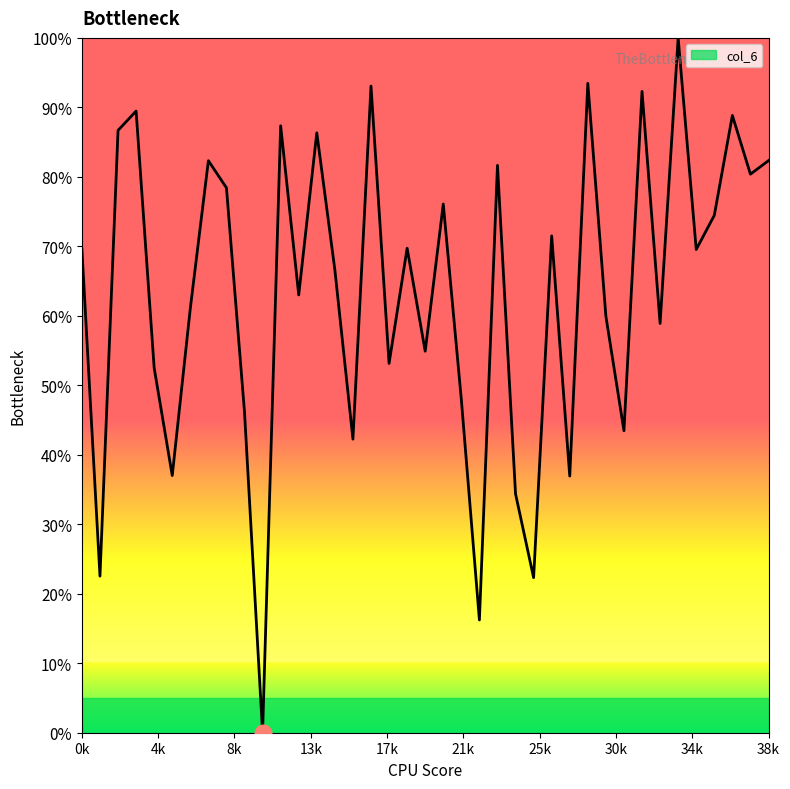

Is this an area chart (filled region under the line)?

Yes